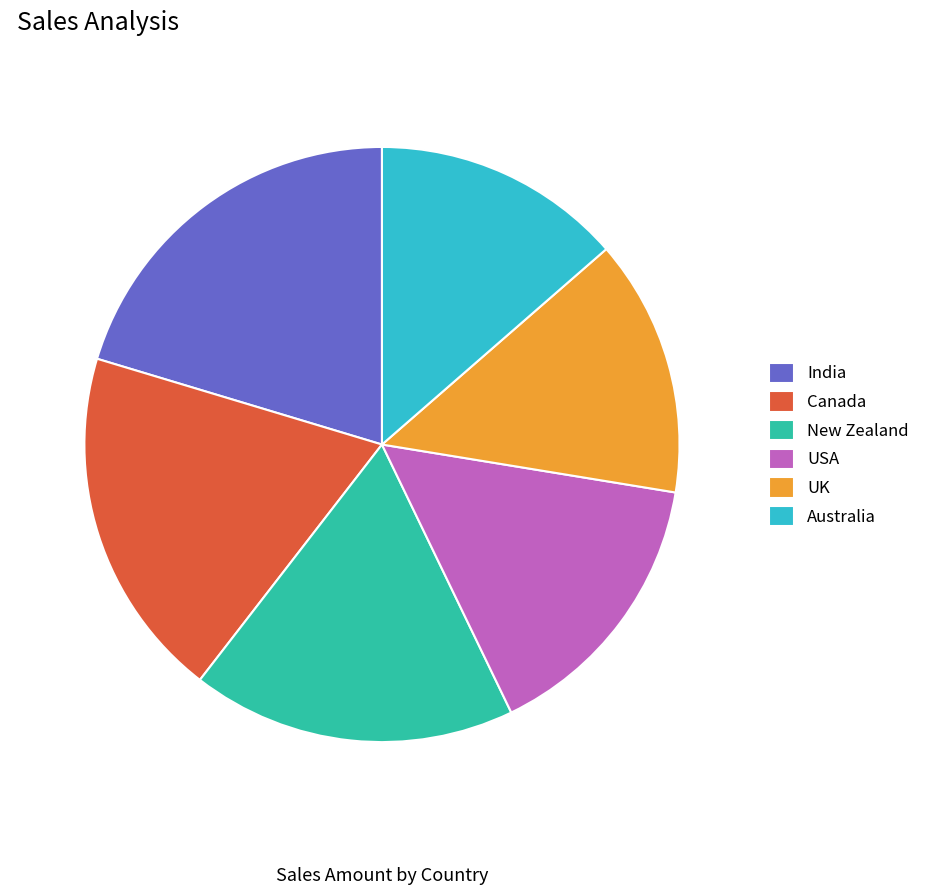

Do Australia and India together represent more than half of the pie?

No